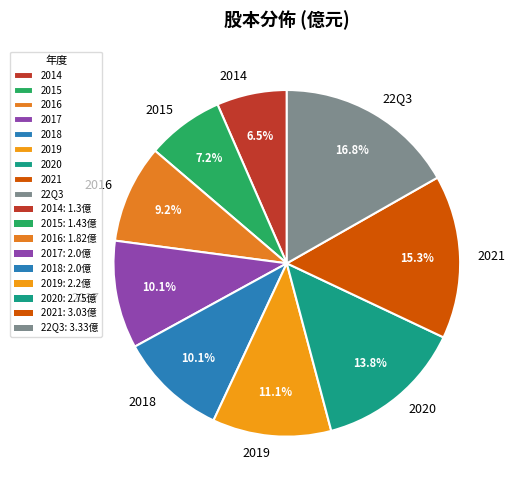

What portion of the pie excludes 2014?

93.5%